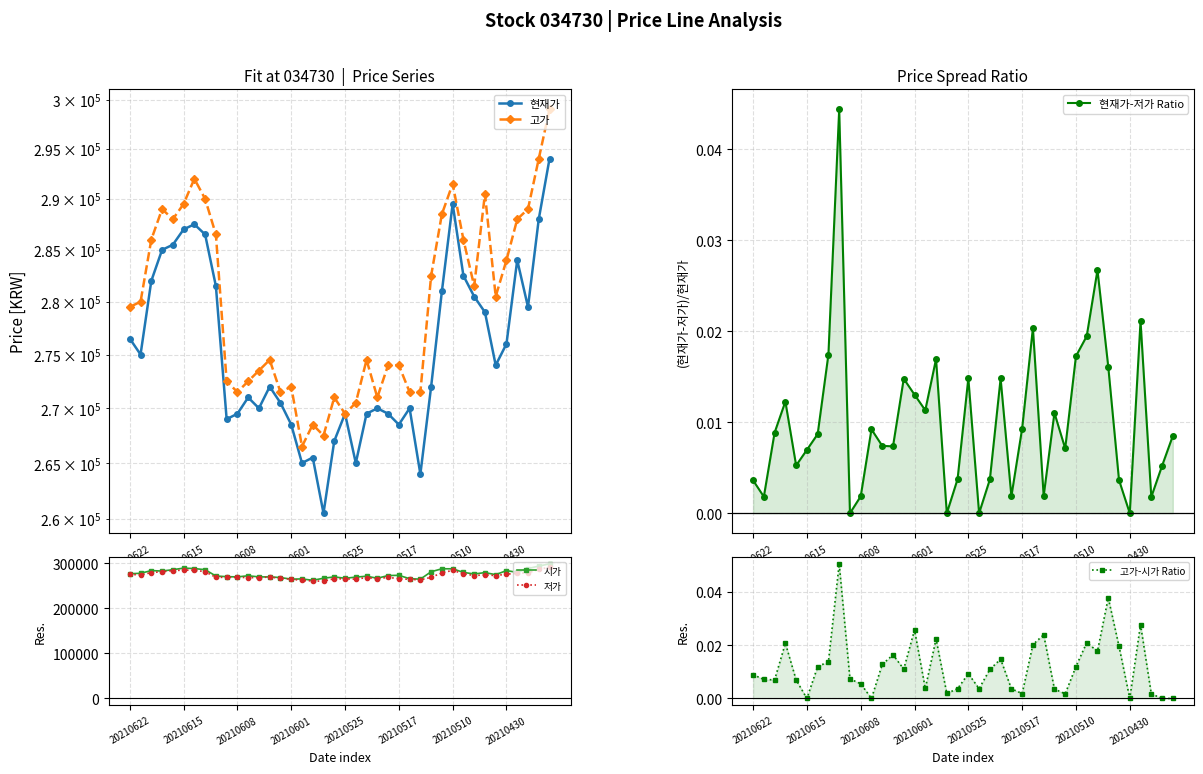

How many interior local peaks does the 시가 series have?

9